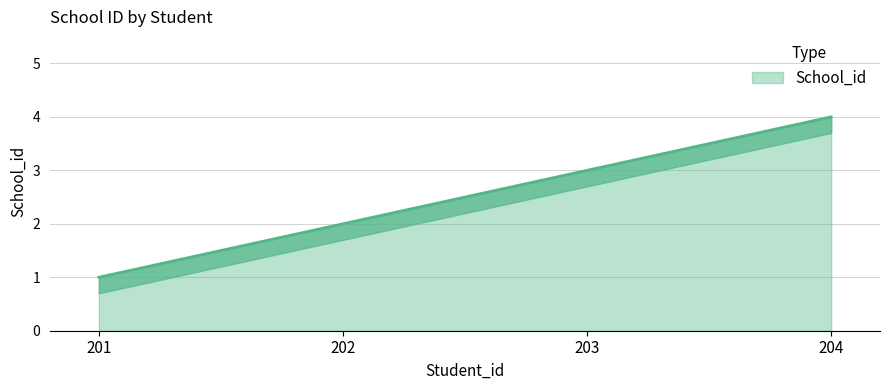

What is the maximum value shown in the chart?

4